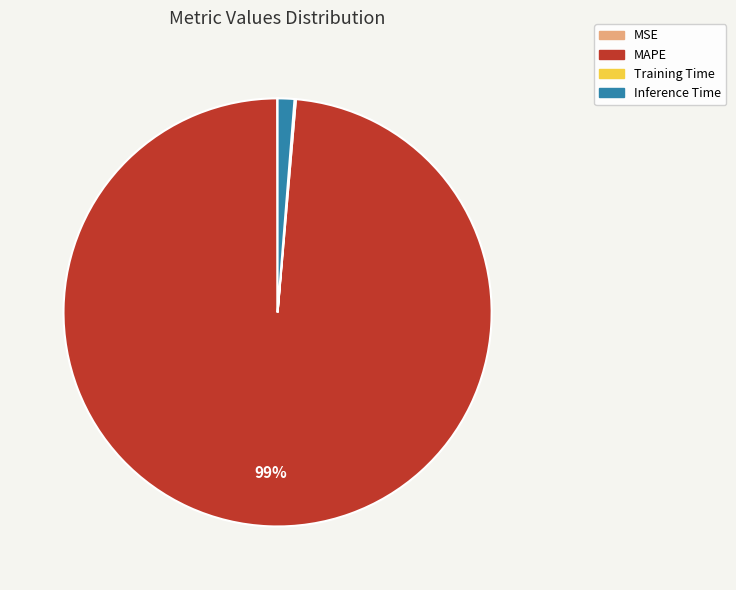

True or false: MAPE accounts for 99% of the total.

True